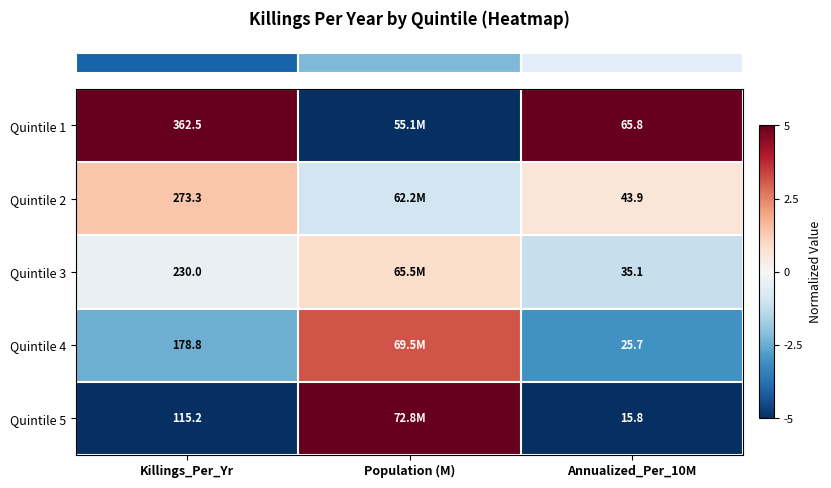

True or false: row_0 has a value of 7.7 at Killings_Per_Yr.

False